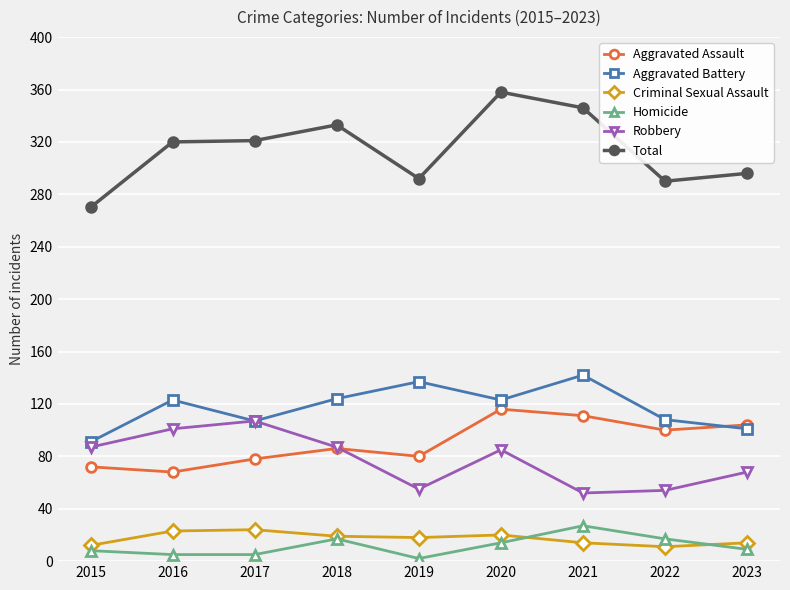

True or false: Homicide has more than 1 interior local peaks.

True